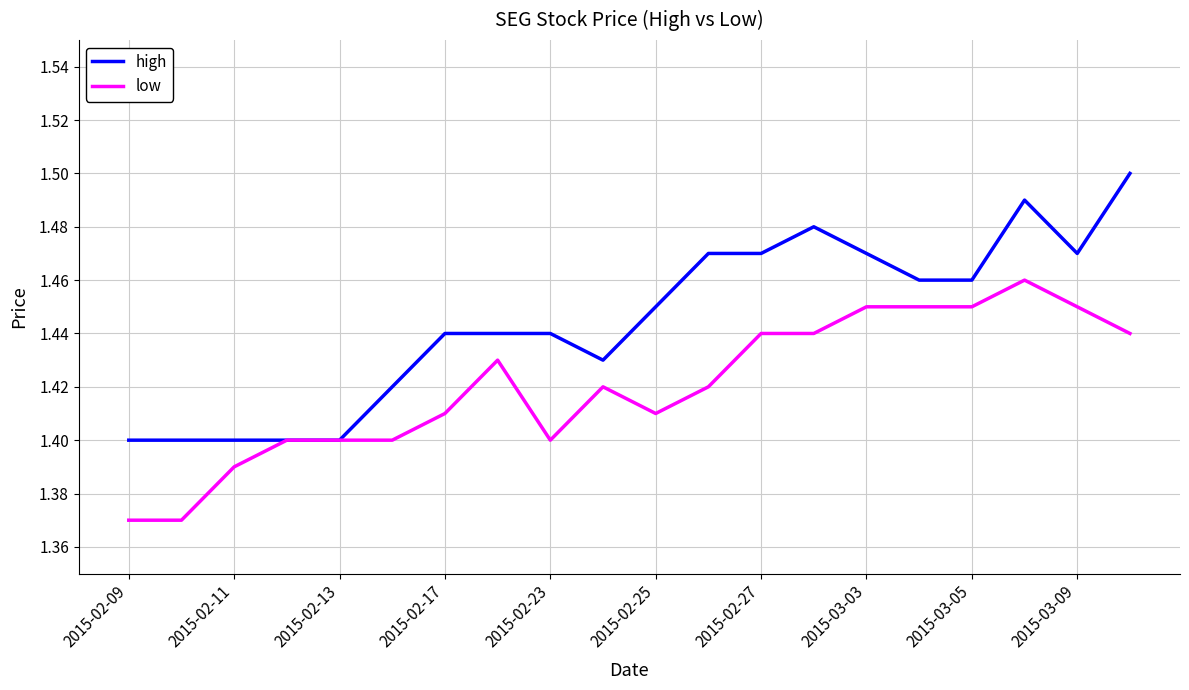

Rank the series by their maximum value, from highest to lowest.

high, low